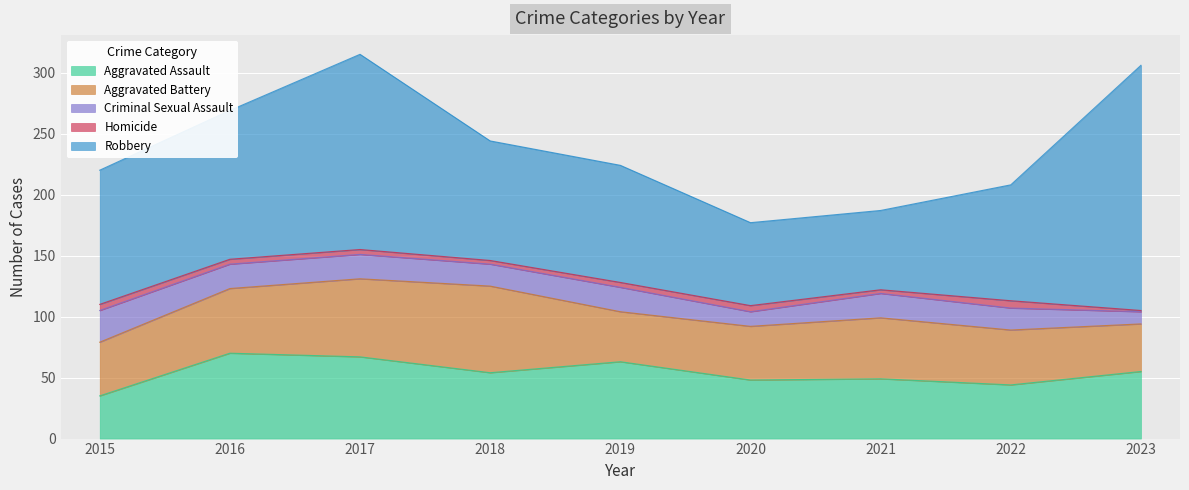

Is it true that Criminal Sexual Assault equals 3 at 2023?

False